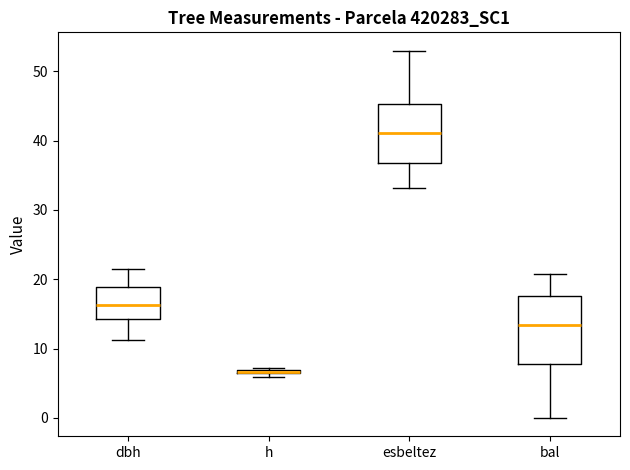

Where does the median line of the box for bal sit on the y-axis? The values are not printed on the chart, so give them approximately, as read against the axis.

13